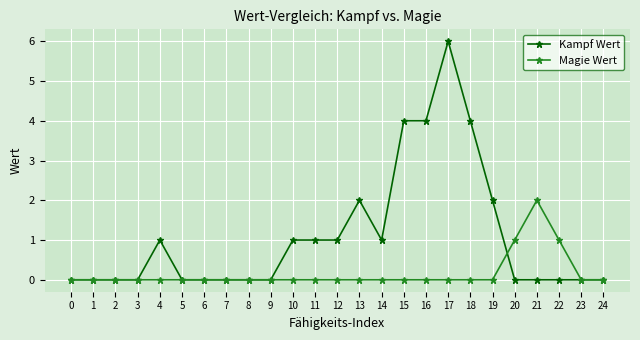

At 17, list the series in order from smallest to largest.

Magie Wert, Kampf Wert